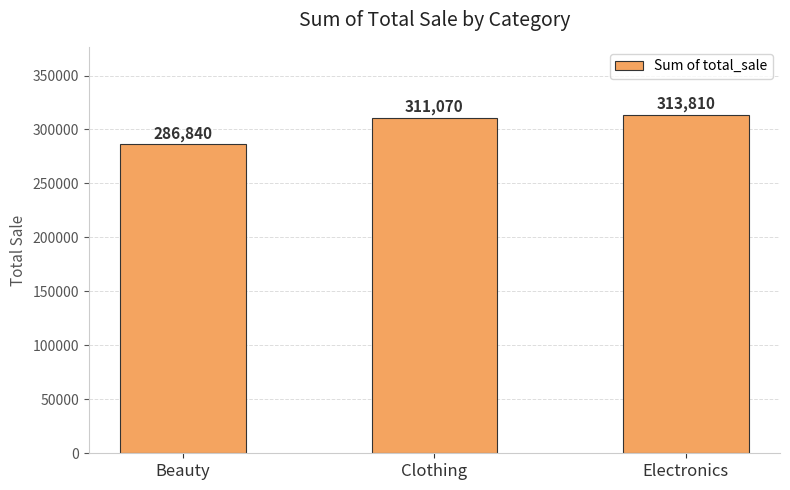

Are the bars grouped side by side (vs. stacked)?

No